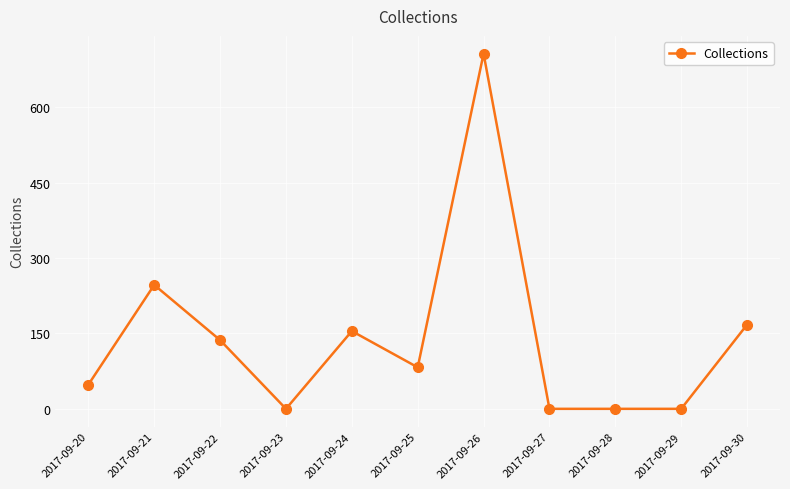

At which label does the data first exceed 82?

2017-09-21